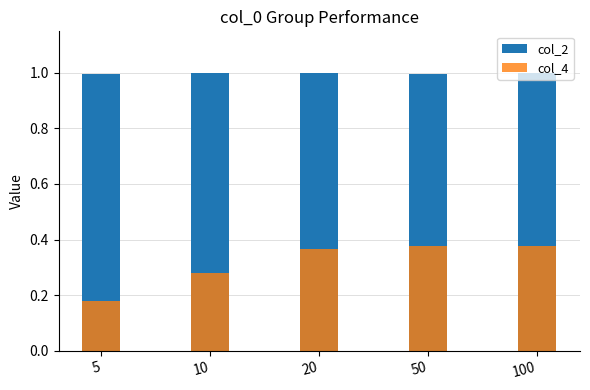

True or false: col_4 has a value of 0.3 at 10.

True